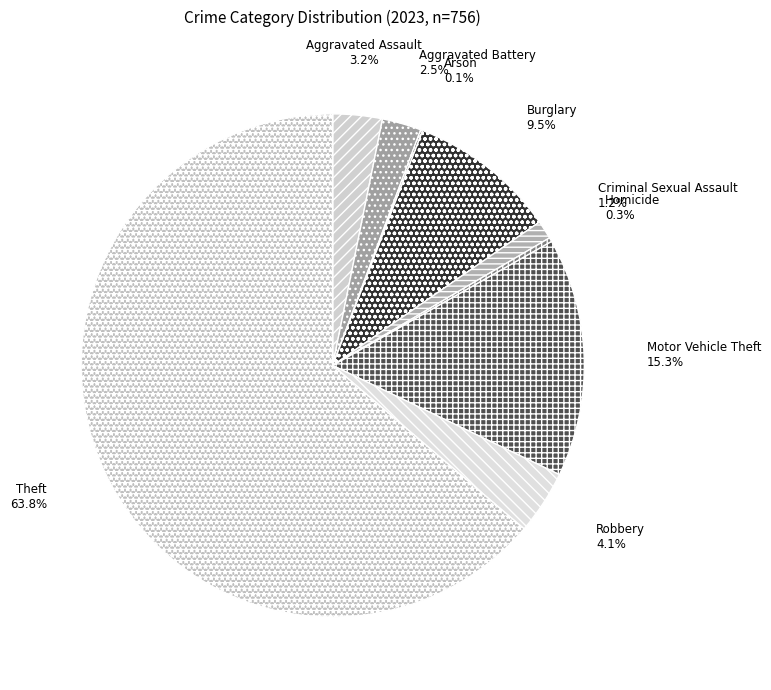

How much of the chart is everything except Theft?

36.2%